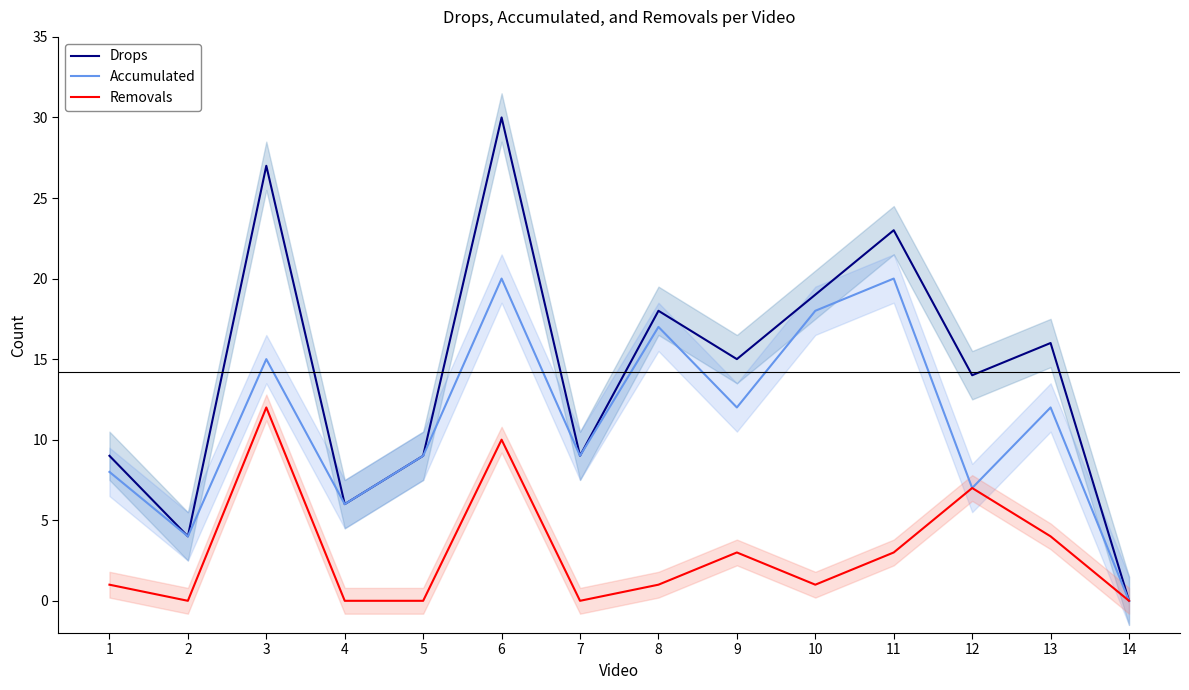

True or false: Accumulated and Drops intersect in this chart.

False